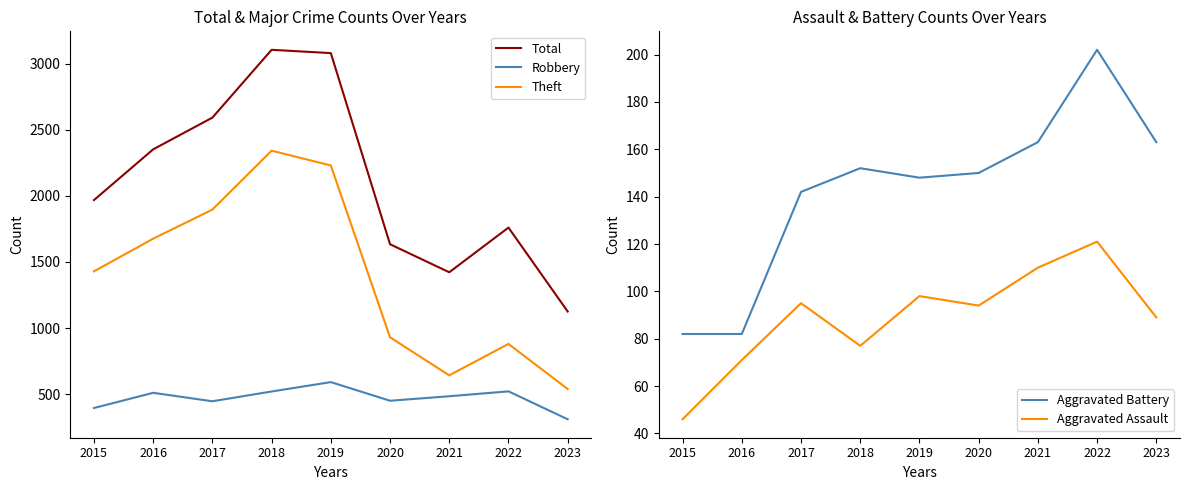

Which series has the widest spread of values?

Total